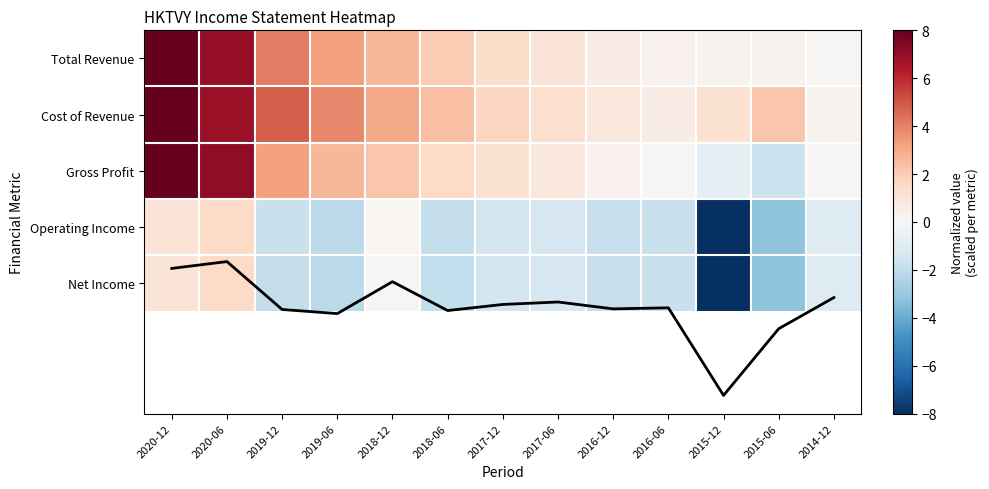

How many values in Gross Profit are above zero?

10